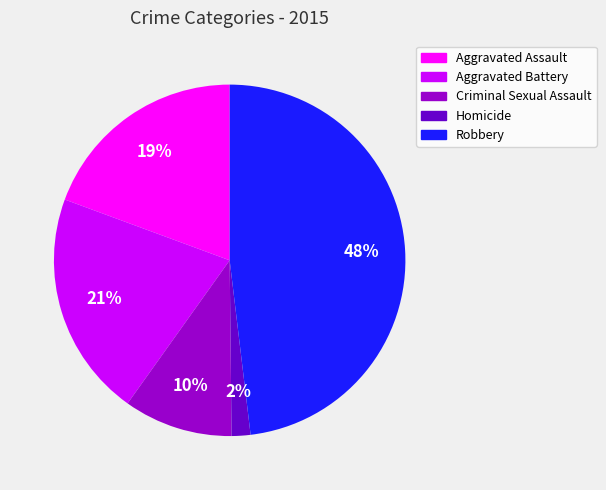

How many slices are in this pie chart?

5